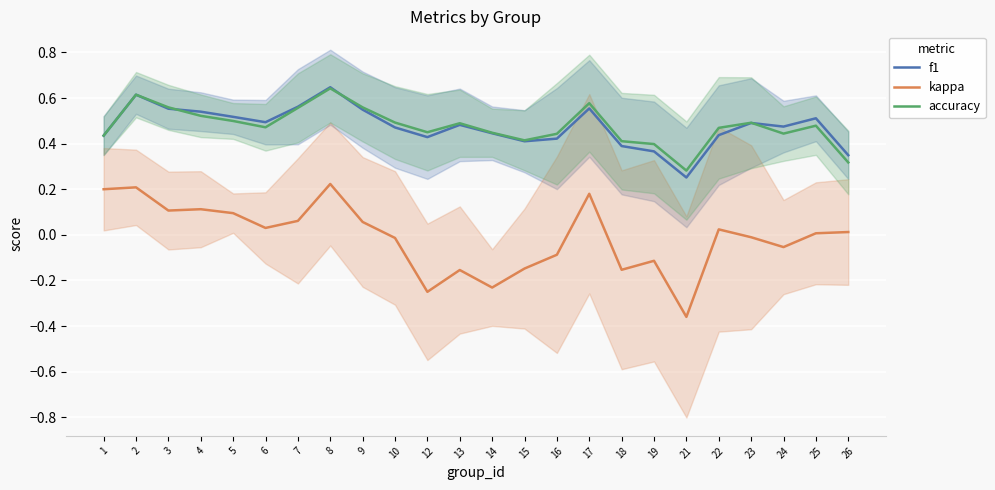

True or false: accuracy and f1 intersect in this chart.

True